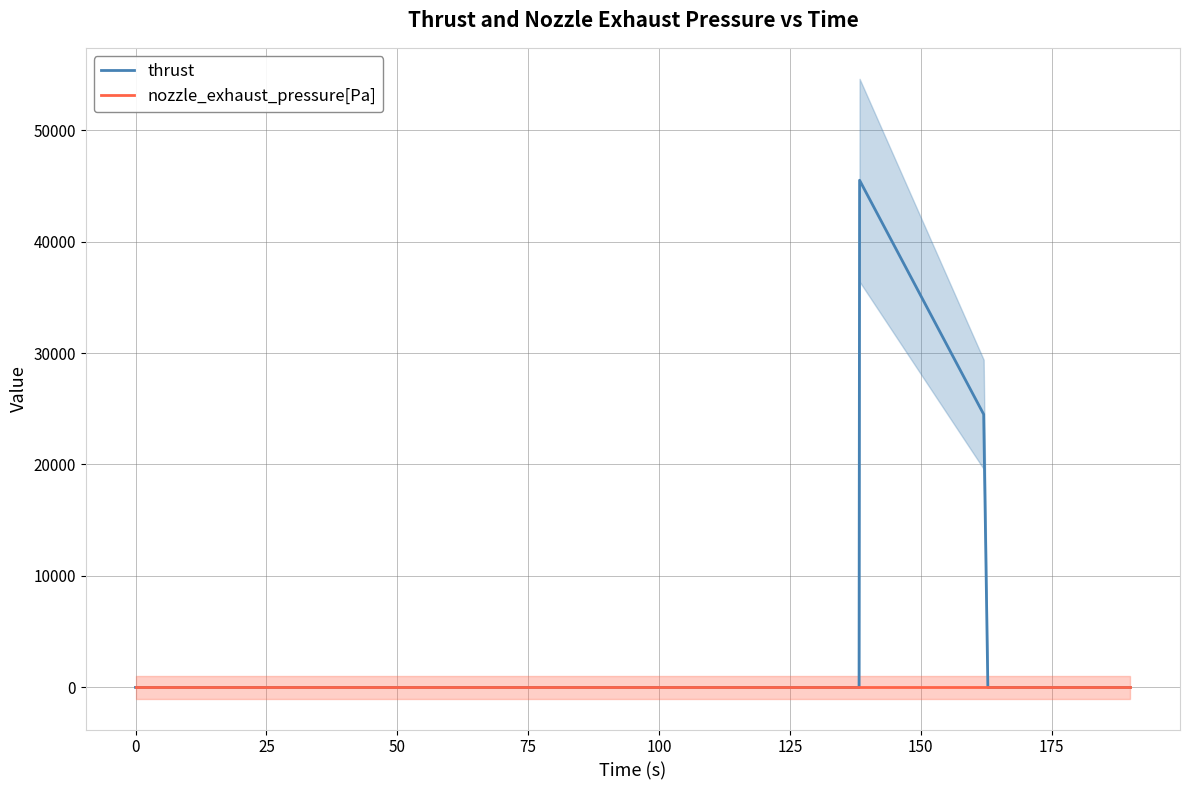

What is the difference between the maximum and minimum values in the thrust series?

45500